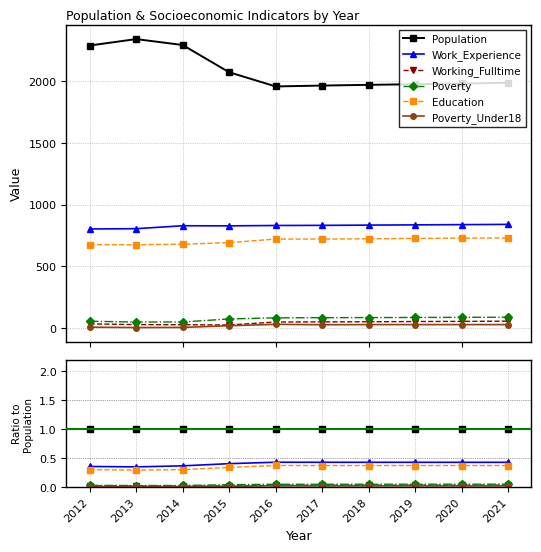

Which series has the largest total across all categories?

Population